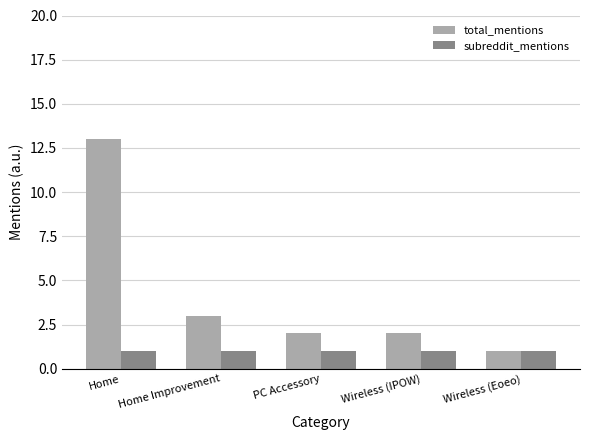

The total_mentions series shows 2 at Wireless (IPOW). True or false?

True